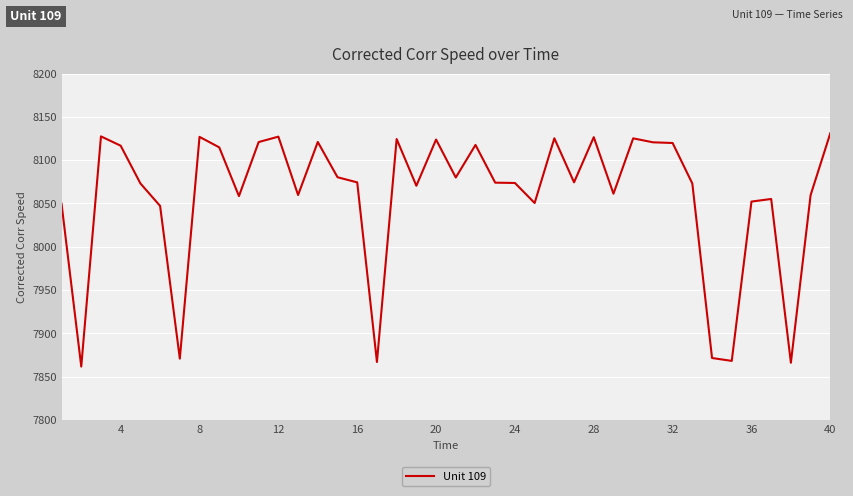

What is the difference between the maximum and minimum values?

269.5